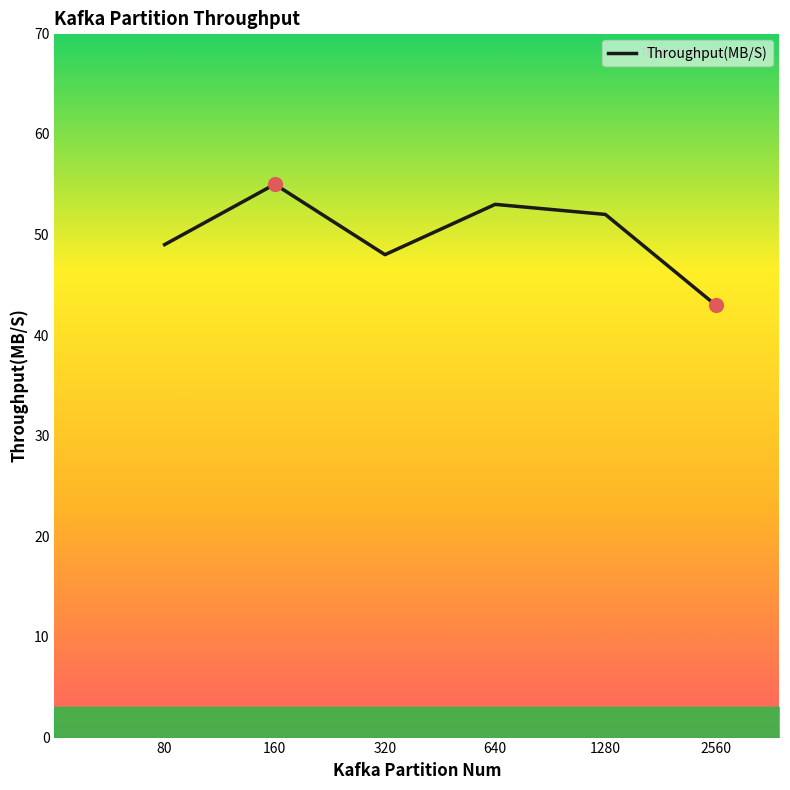

True or false: there are more than 1 points higher than both neighbors.

True